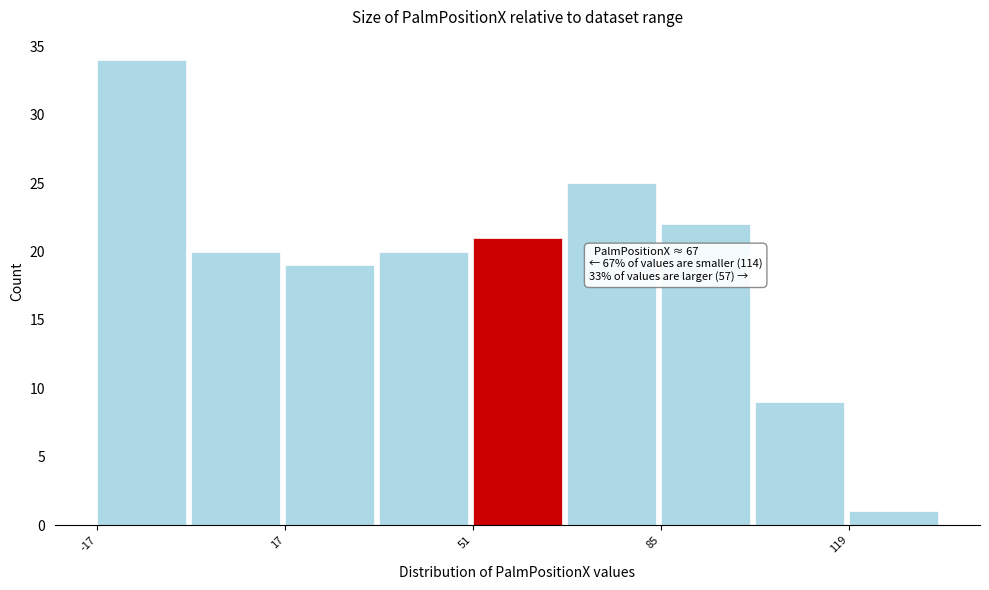

Read against the x-axis, roughly where is the centre of the tallest bar?

-10